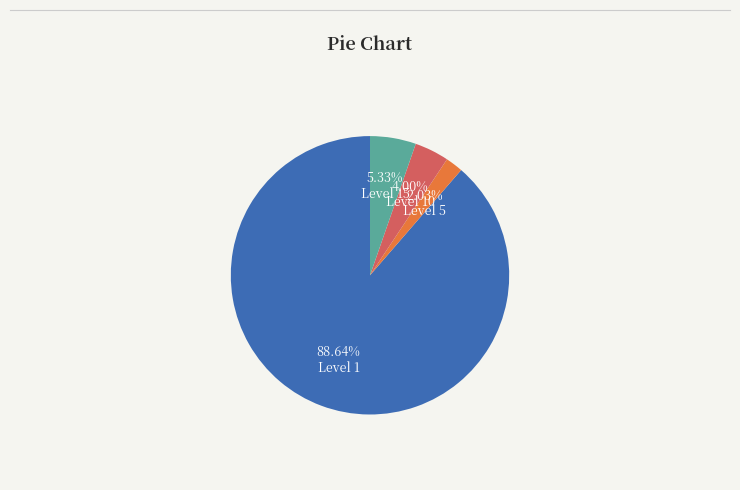

Which has a higher value, Level 5 or Level 15?

Level 15